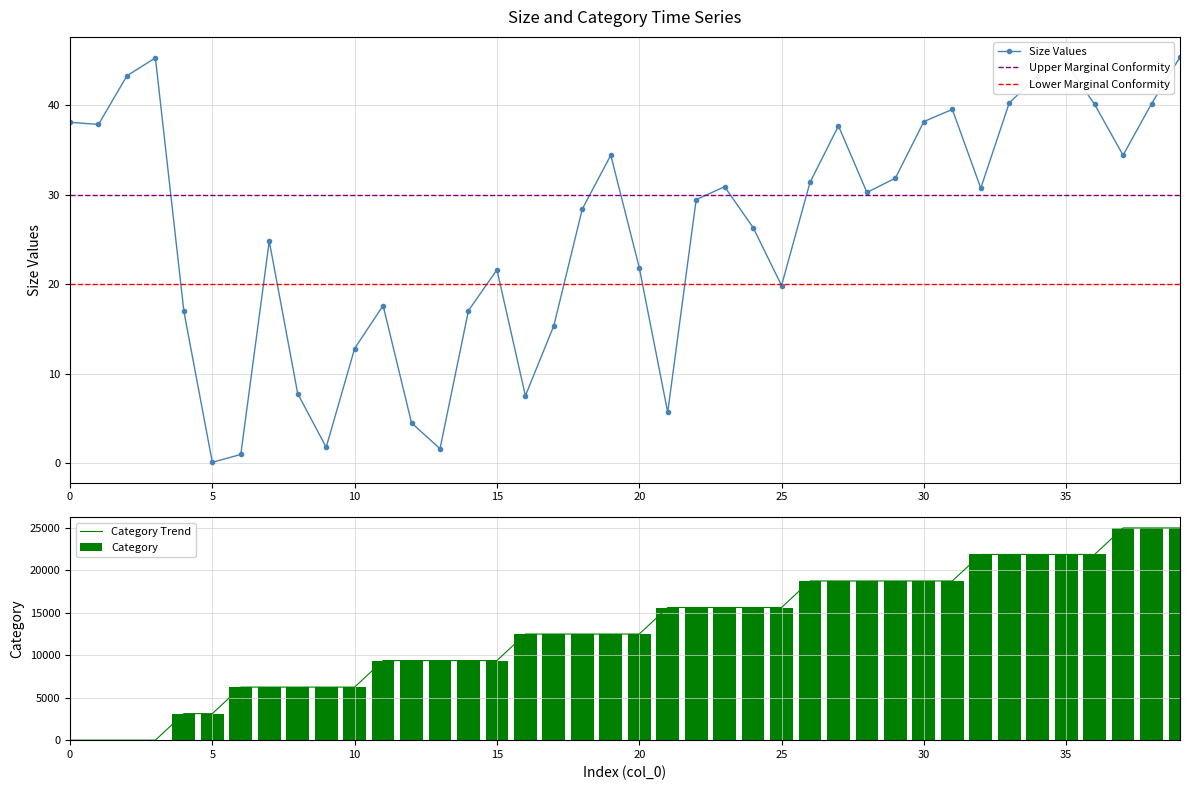

Where is size nearest to the value 22?

20